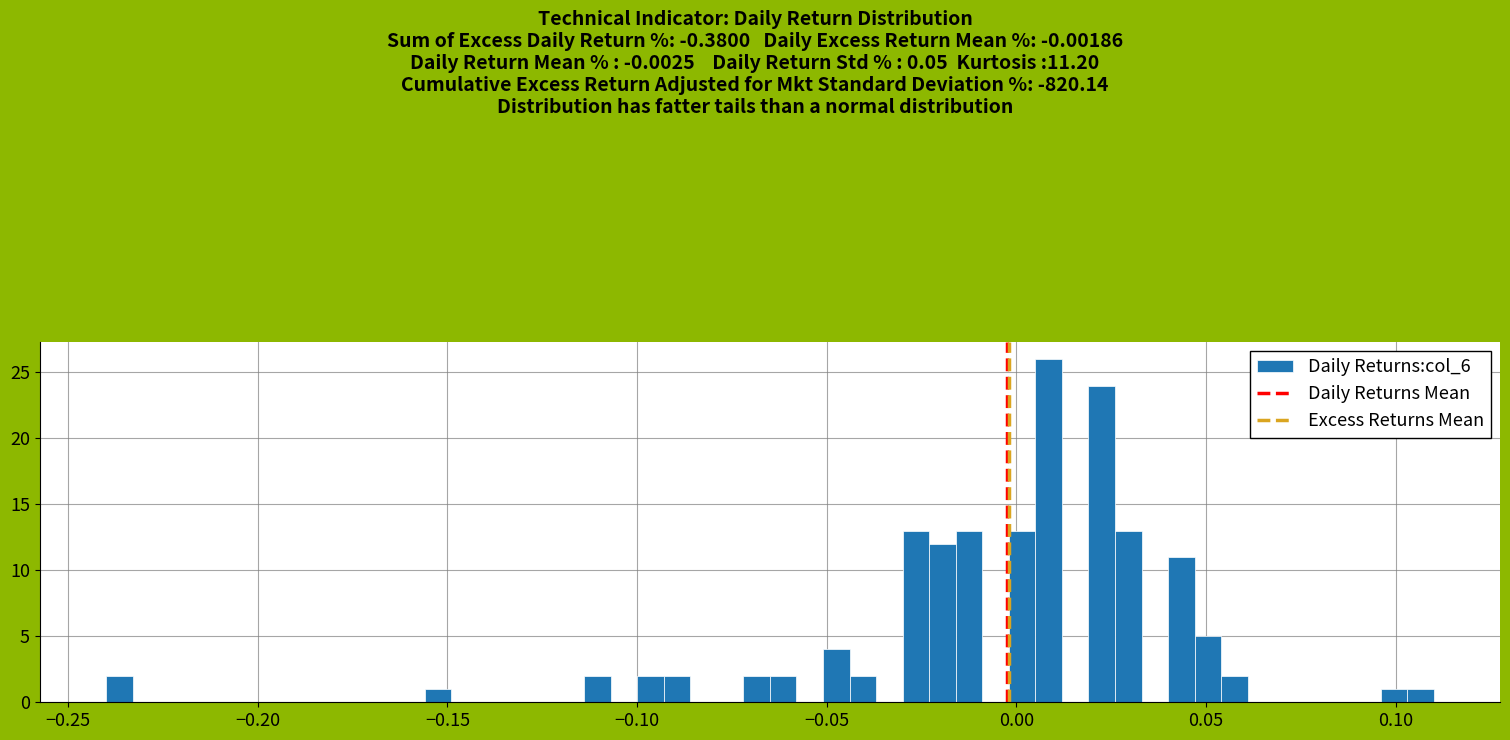

Around what value on the x-axis is the tallest bar? Give the approximate position of its centre, as read against the axis.

0.010